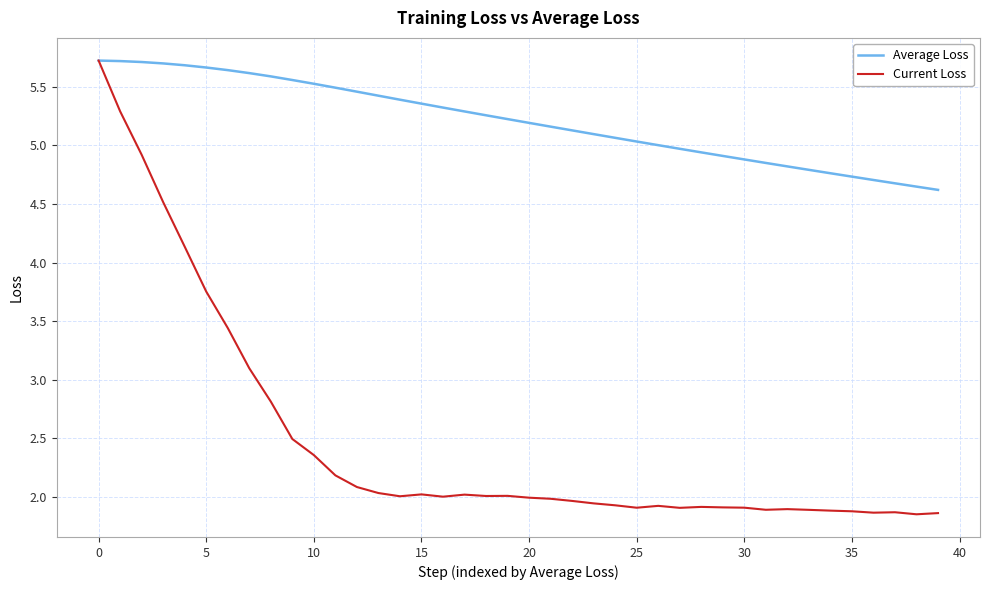

What is the maximum value shown in the chart?

5.7